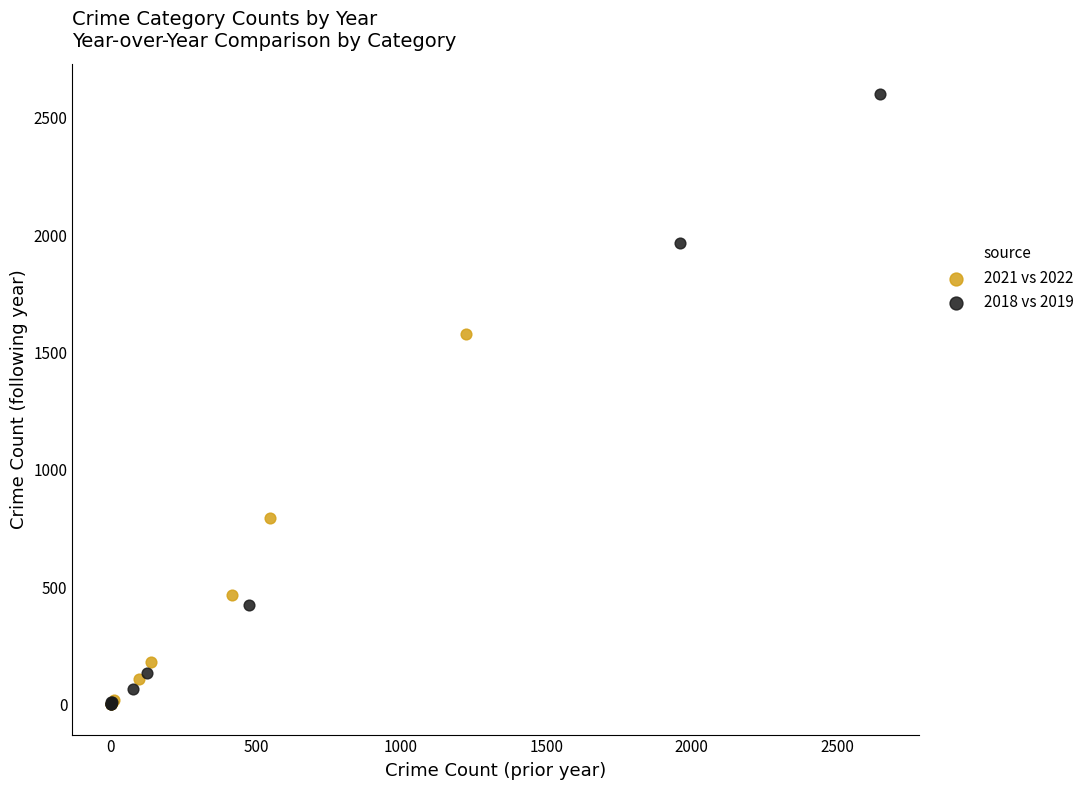

Which series contains the highest Y value?

2018 vs 2019